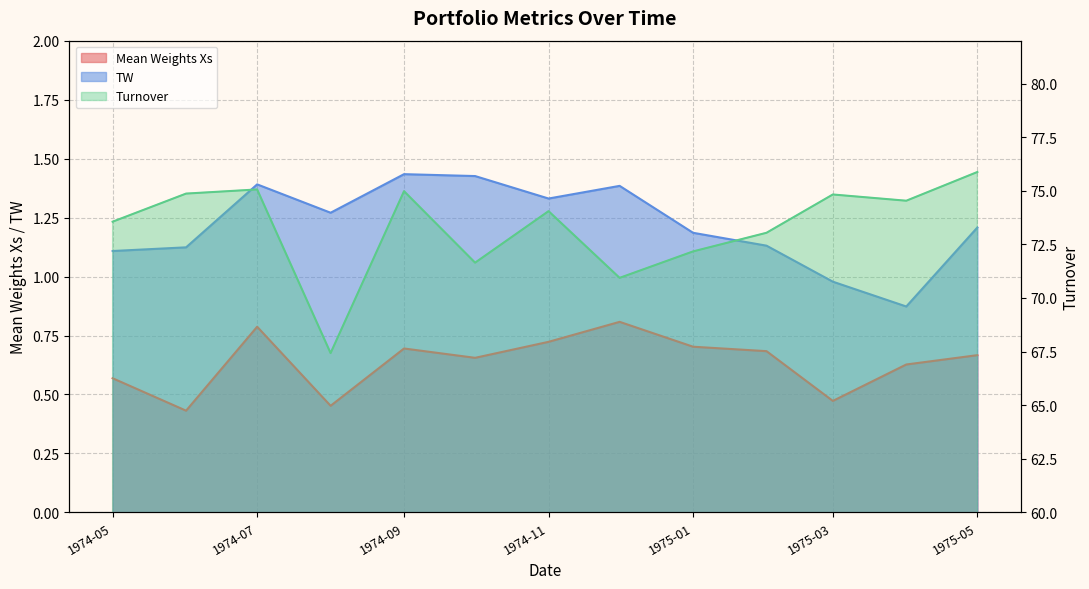

Reading left to right, transcribe all the data shown in this chart.

Mean Weights Xs: 0.6	0.4	0.8	0.5	0.7	0.7	0.7	0.8	0.7	0.7	0.5	0.6	0.7
TW: 1.1	1.1	1.4	1.3	1.4	1.4	1.3	1.4	1.2	1.1	1.0	0.9	1.2
Turnover: 73.6	74.9	75.1	67.4	75.0	71.6	74.0	70.9	72.2	73.0	74.8	74.5	75.9